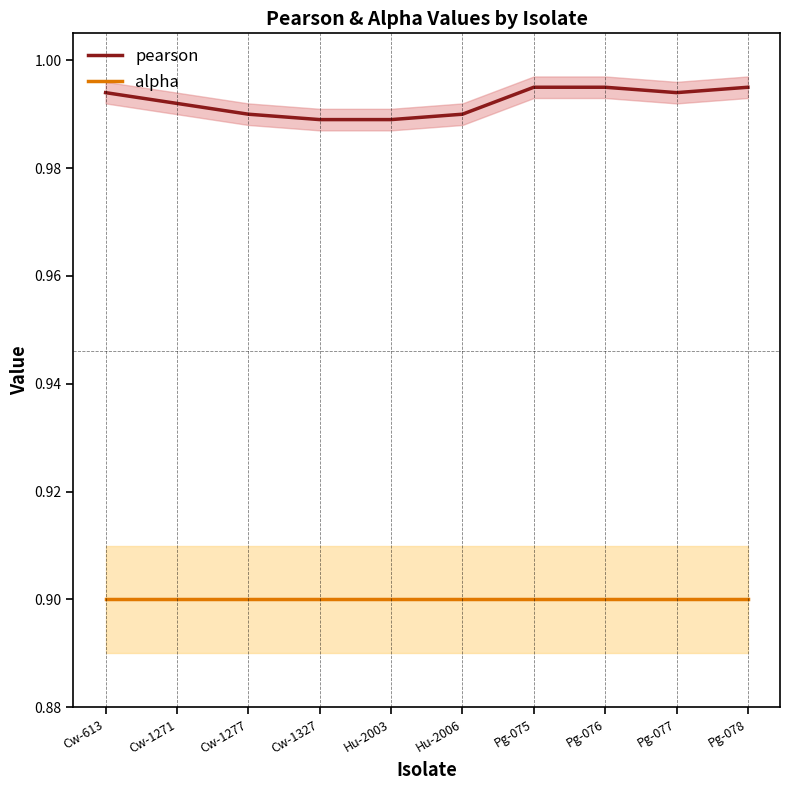

What is the label of the 1st point from the left?

Cw-613